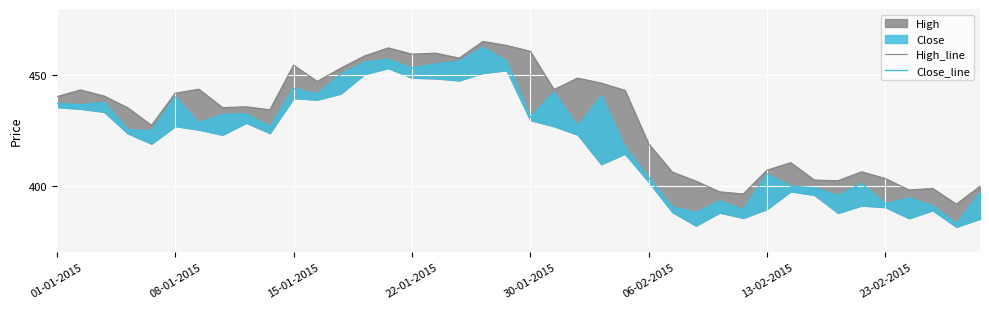

At which label is Close_line closest to 422?

30-01-2015